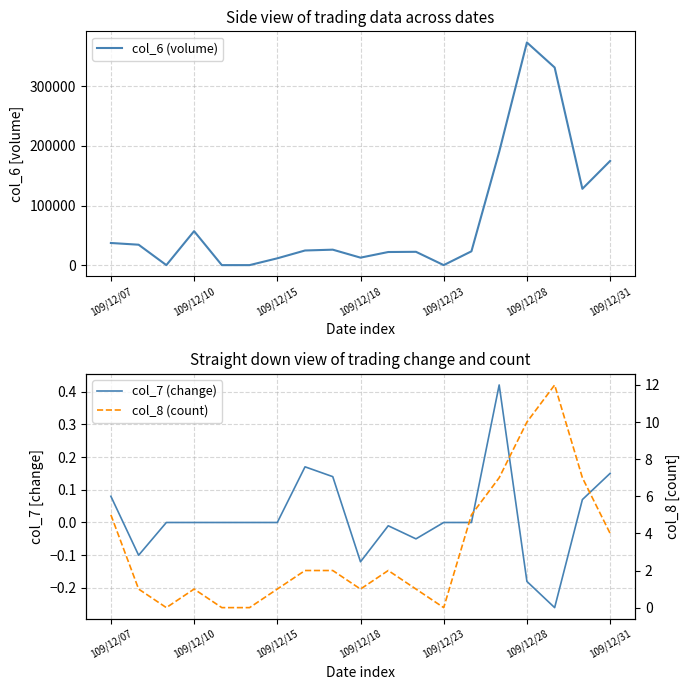

Which series has the largest range (max minus min)?

col_6 (volume)